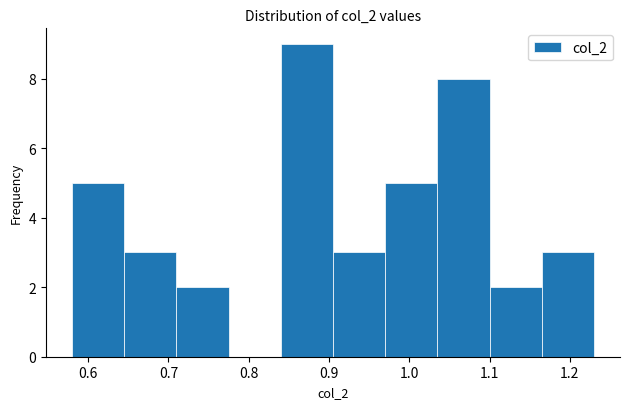

Reading left to right, transcribe this chart: for each bar, give the range it covers on the x-axis and its height. Neither the bar edges nor the heights are printed on the chart, so give them approximately, as read against the axes.

0.580 to 0.645: 5
0.645 to 0.710: 3
0.710 to 0.775: 2
0.775 to 0.840: 0
0.840 to 0.905: 9
0.905 to 0.970: 3
0.970 to 1.035: 5
1.035 to 1.100: 8
1.100 to 1.165: 2
1.165 to 1.230: 3